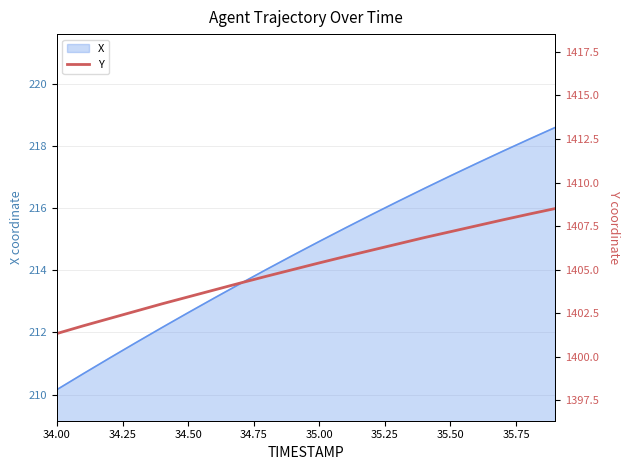

What is the highest value of the X series?

218.6